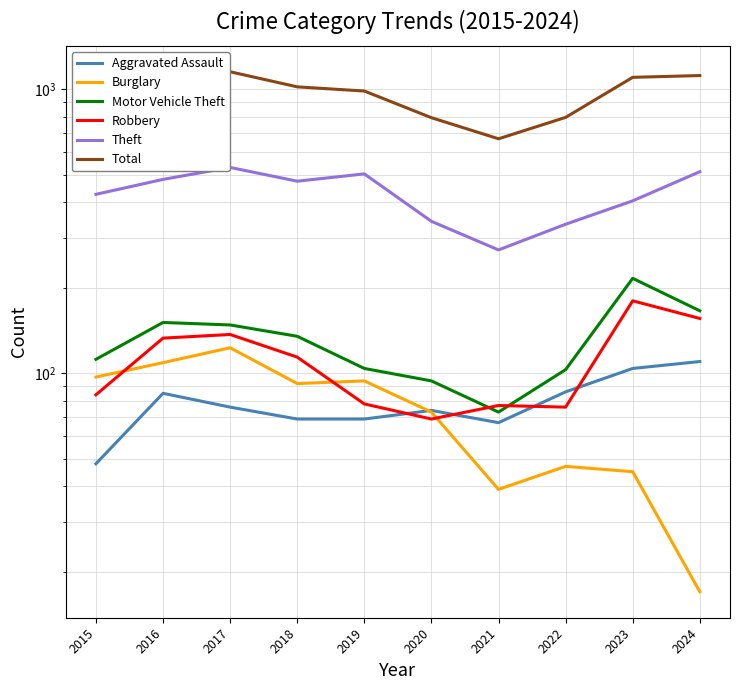

List the series in order of their peak value, highest first.

Total, Theft, Motor Vehicle Theft, Robbery, Burglary, Aggravated Assault